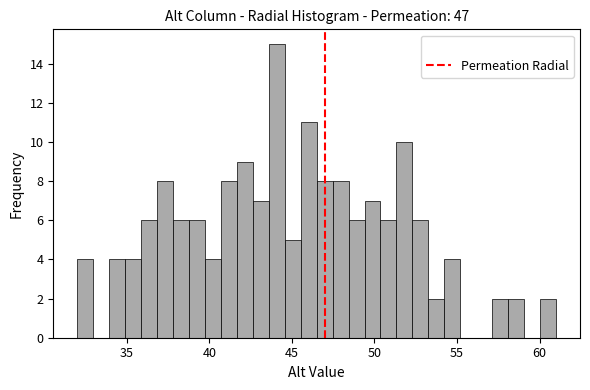

Around what value on the x-axis is the tallest bar? Give the approximate position of its centre, as read against the axis.

44.0